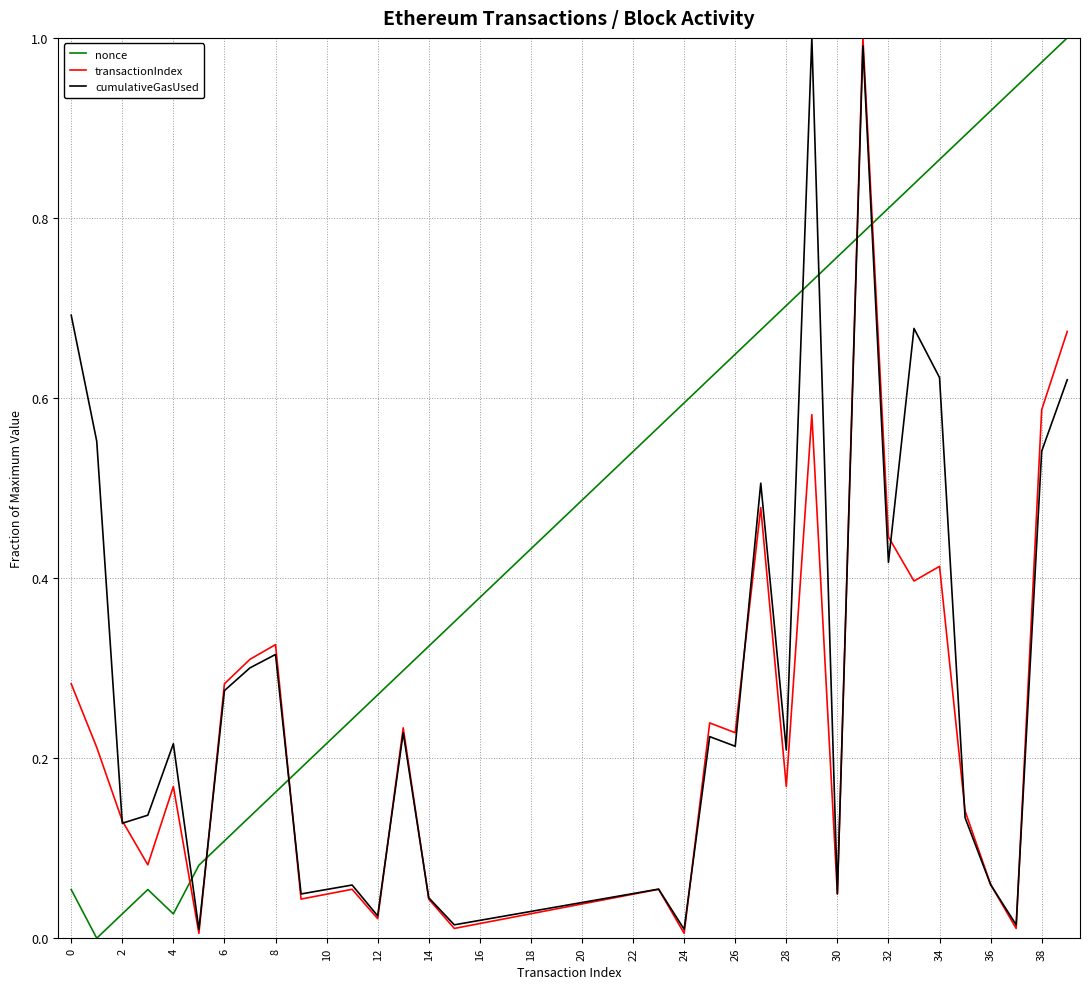

Rank the series by their average value, from highest to lowest.

nonce, cumulativeGasUsed, transactionIndex